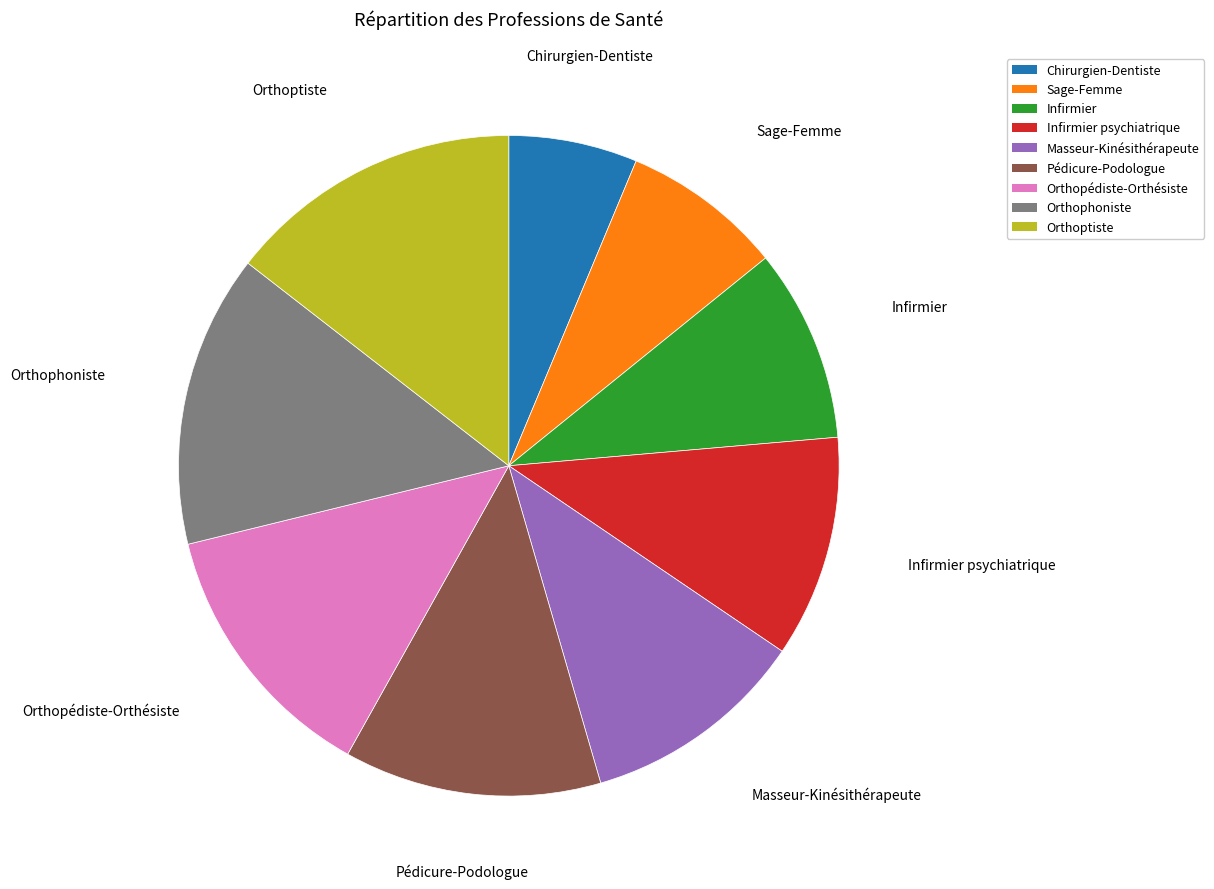

Count the number of slices in the pie.

9